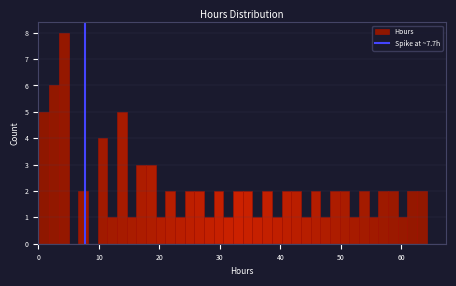

Around what value on the x-axis is the tallest bar? Give the approximate position of its centre, as read against the axis.

4